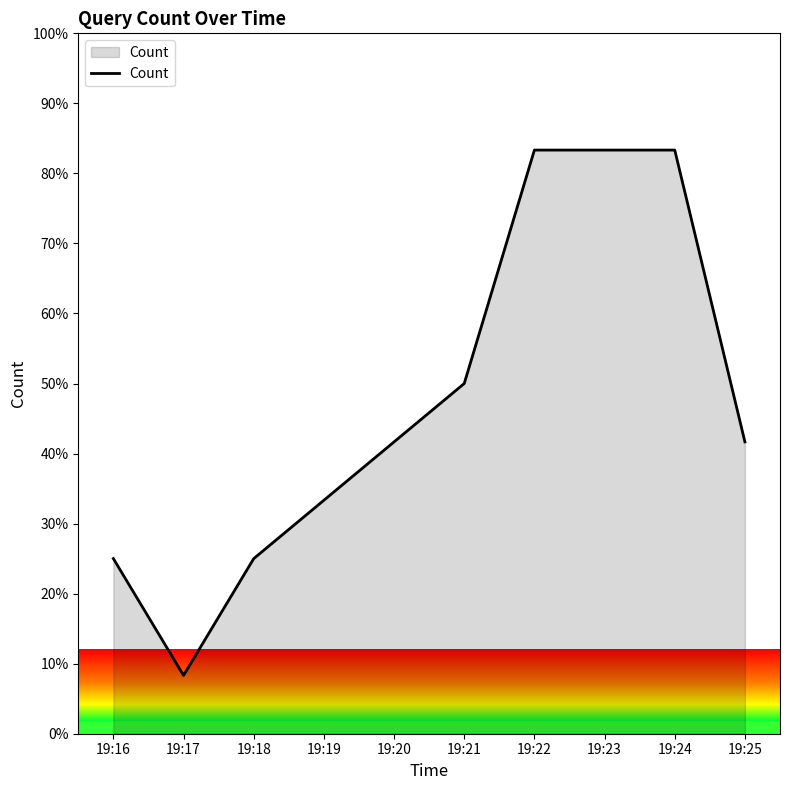

Which has a higher value, 19:18 or 19:22?

19:22